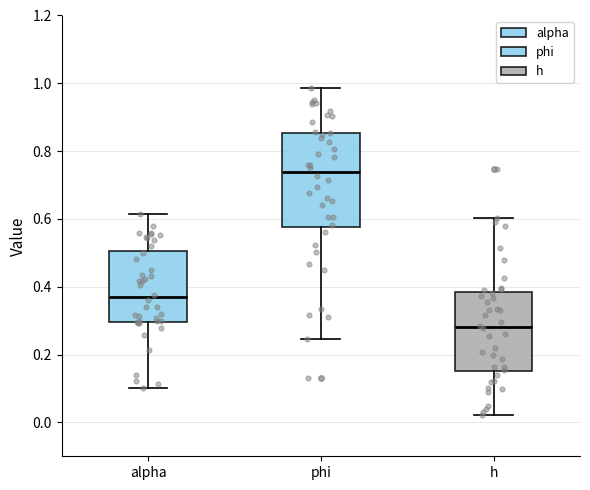

Reading left to right, transcribe this box plot: for each box, give where its median line is, the range the box spans, and where its two whiskers end, as read against the y-axis. The values are not printed on the chart, so give them approximately, as read against the axis.

alpha: median 0.36, box 0.30 to 0.50, whiskers 0.10 to 0.62
phi: median 0.74, box 0.58 to 0.86, whiskers 0.24 to 0.98
h: median 0.28, box 0.16 to 0.38, whiskers 0.02 to 0.60